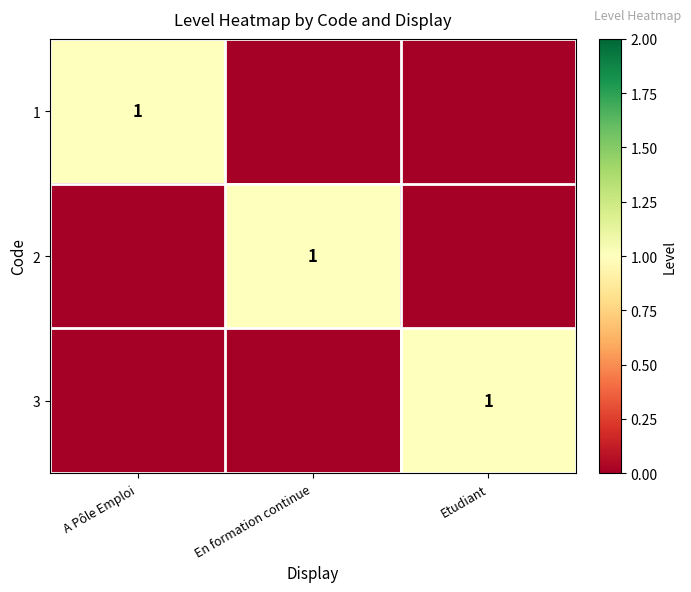

True or false: 2 has a value of 2 at En formation continue.

False